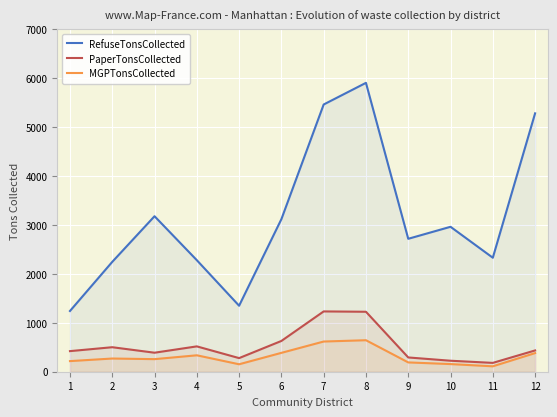

Which label corresponds to the smallest value in the chart?

11